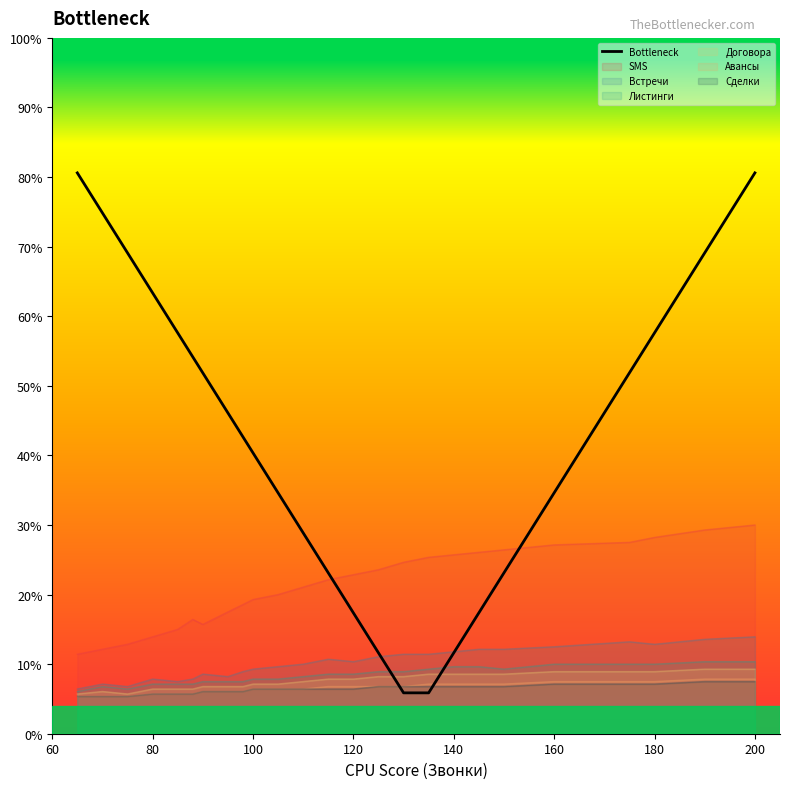

Does the chart have visible grid lines?

No